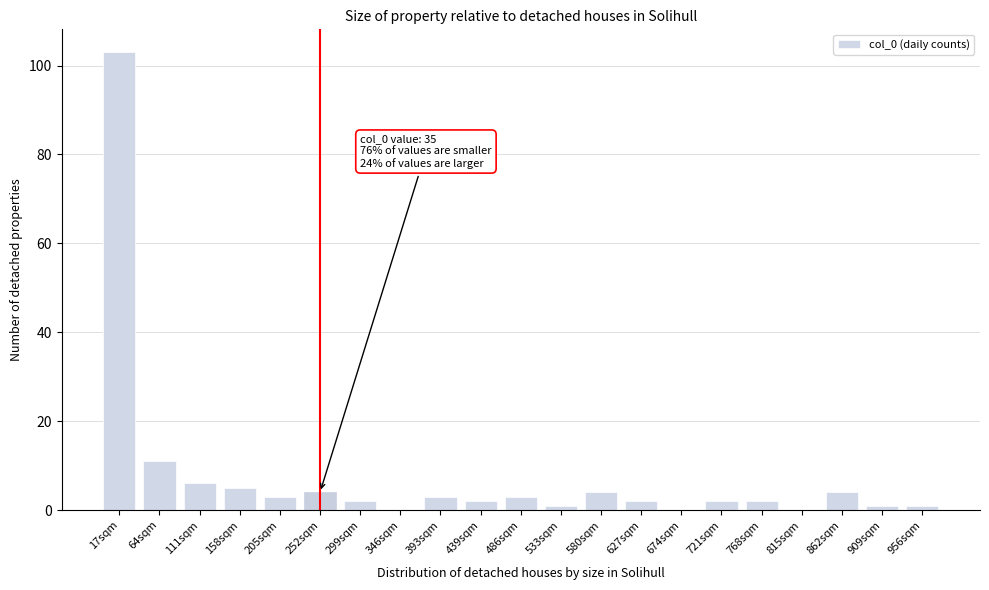

Reading left to right, extract all data points from this chart.

17sqm=103	64sqm=11	111sqm=6	158sqm=5	205sqm=3	252sqm=4	299sqm=2	346sqm=0	393sqm=3	439sqm=2	486sqm=3	533sqm=1	580sqm=4	627sqm=2	674sqm=0	721sqm=2	768sqm=2	815sqm=0	862sqm=4	909sqm=1	956sqm=1